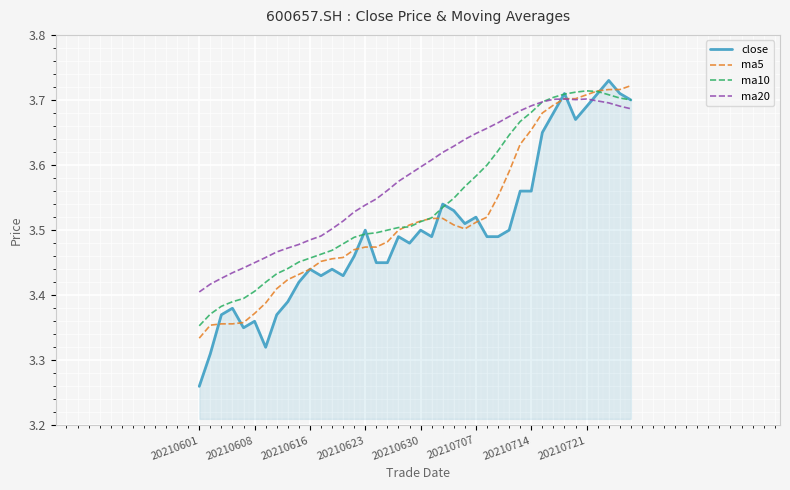

List the series in order of their overall mean, highest first.

ma20, ma10, ma5, close